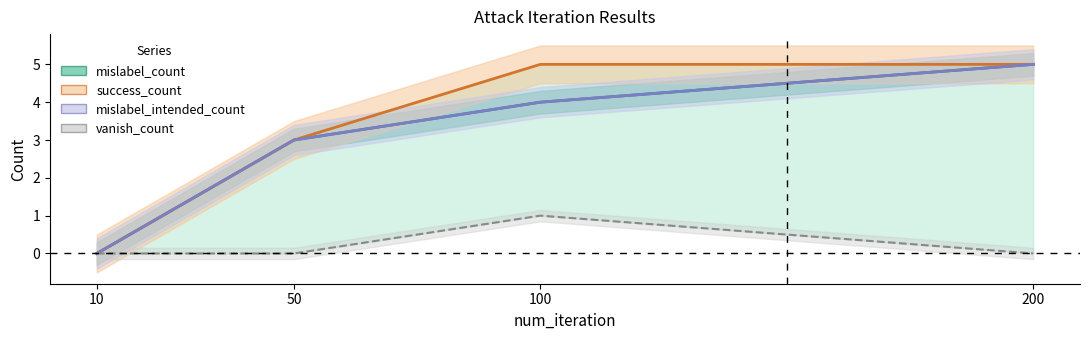

True or false: success_count and vanish_count cross at least once.

False